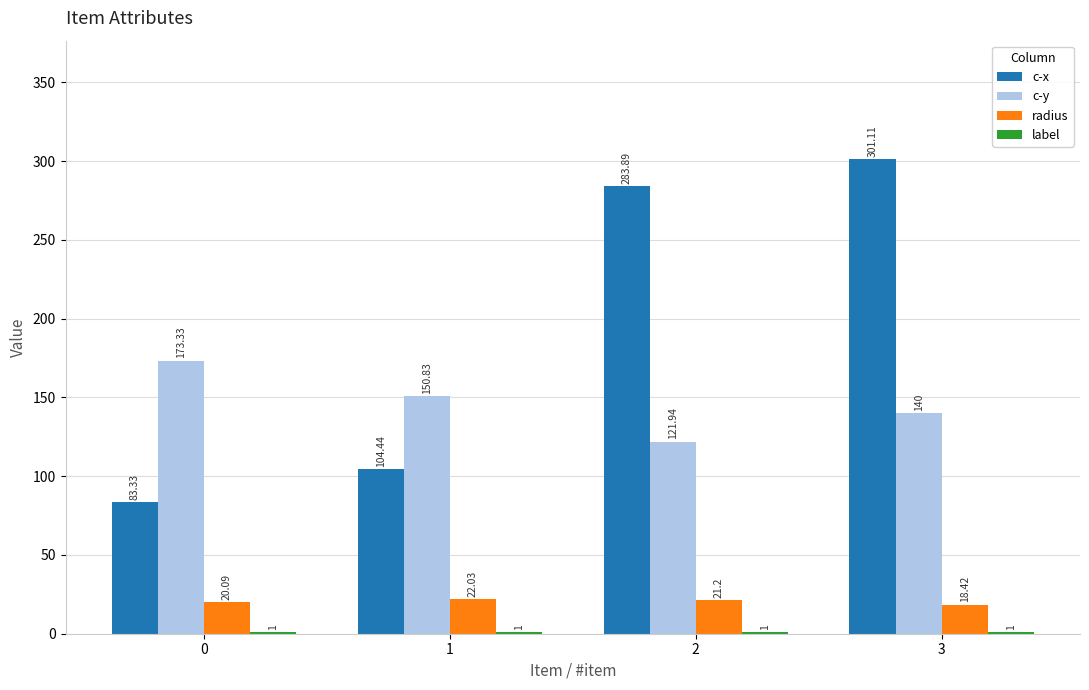

Which series has the largest total across all categories?

c-x